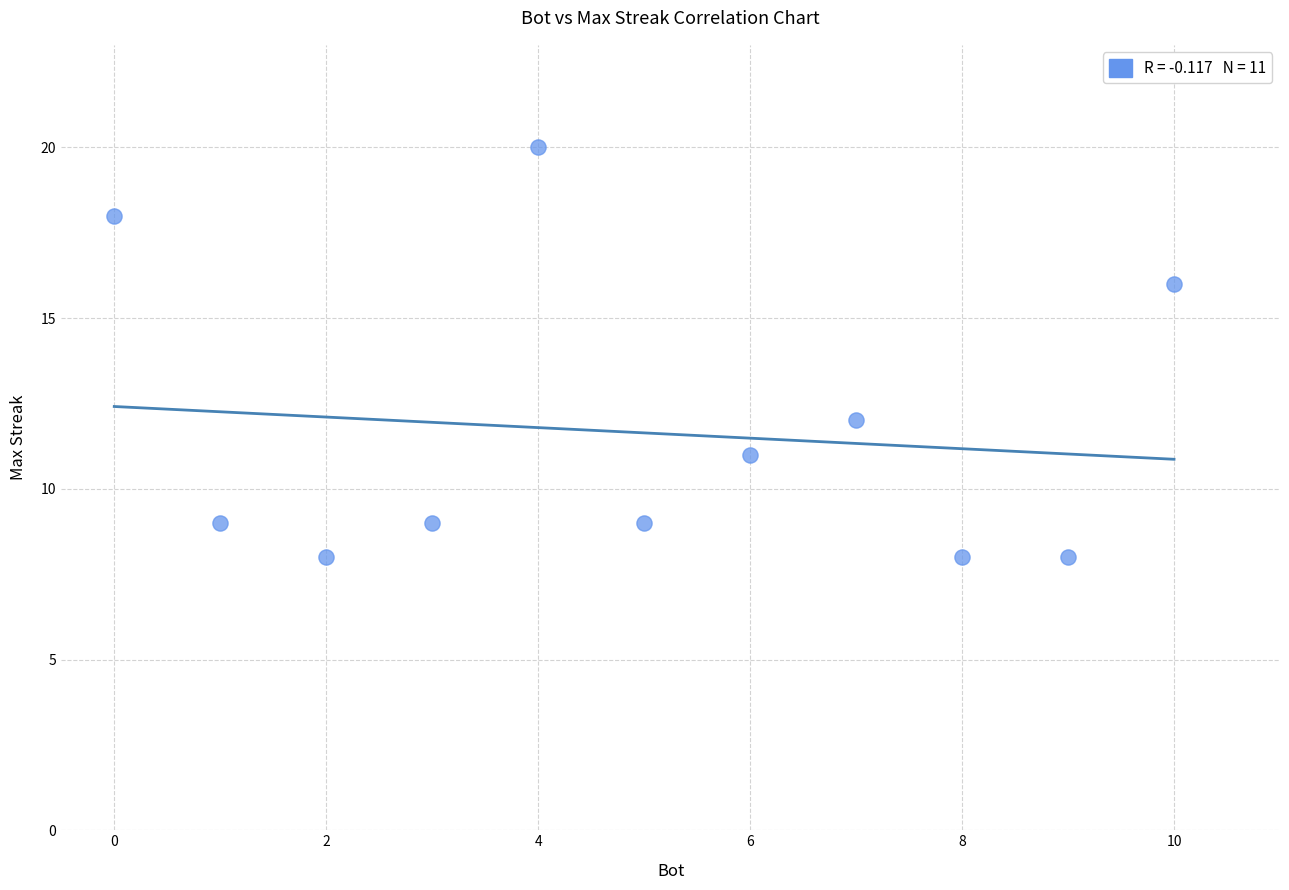

What is the average Y value?

12